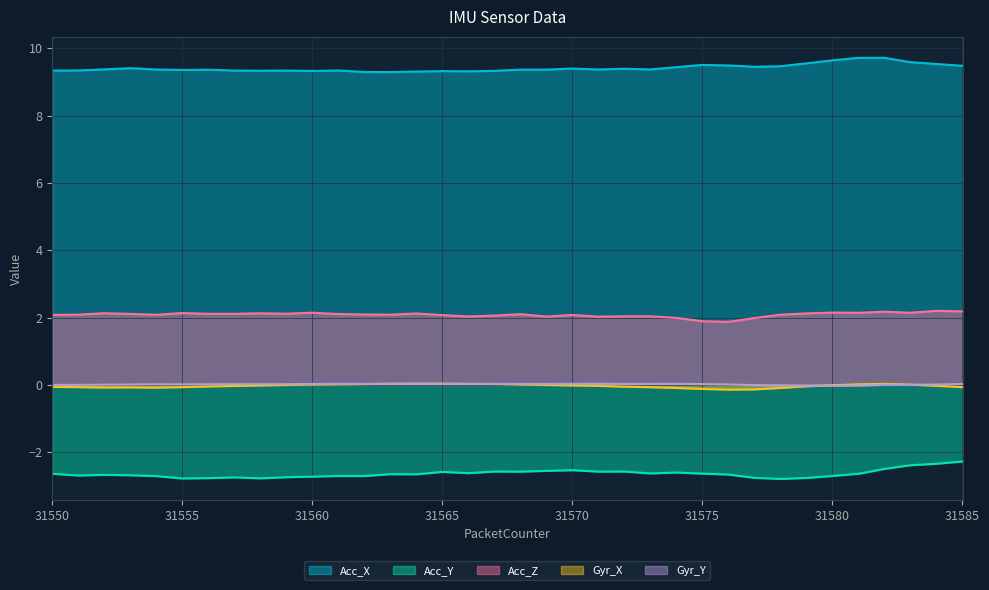

At which category is the sum across all series the highest?

31582